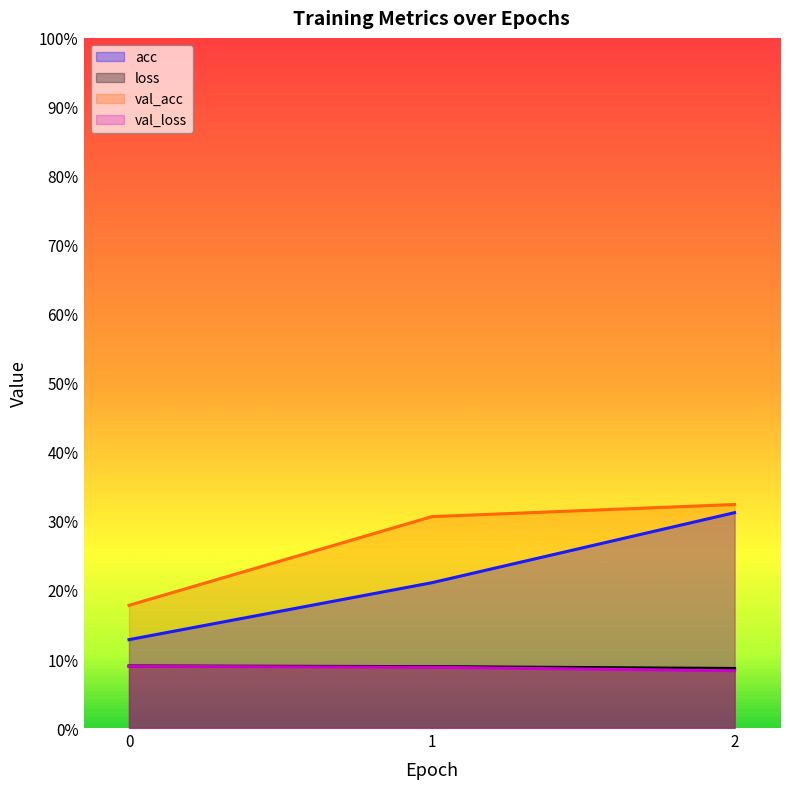

At 0, list the series in order from largest to smallest.

val_acc, acc, loss, val_loss